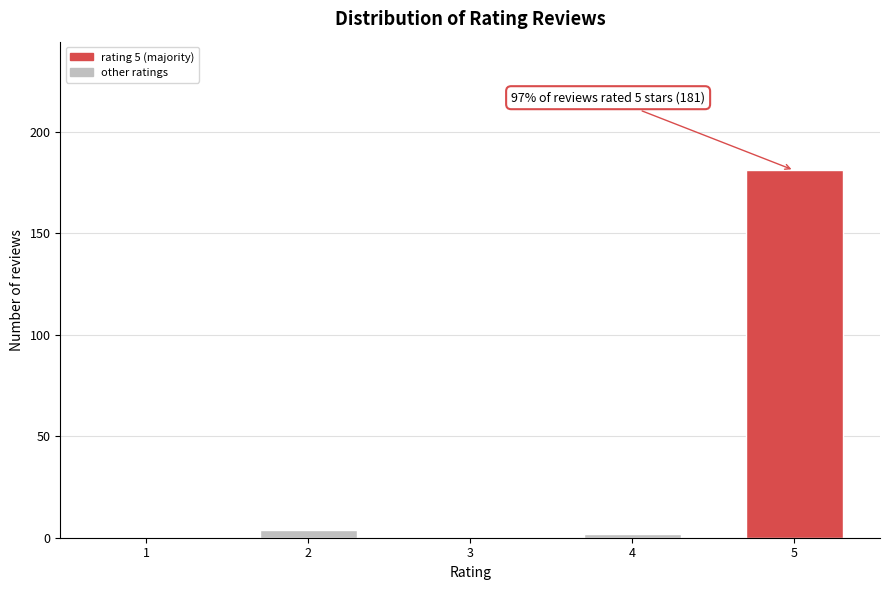

Reading left to right, transcribe all the data shown in this chart.

1=0	2=4	3=0	4=2	5=181